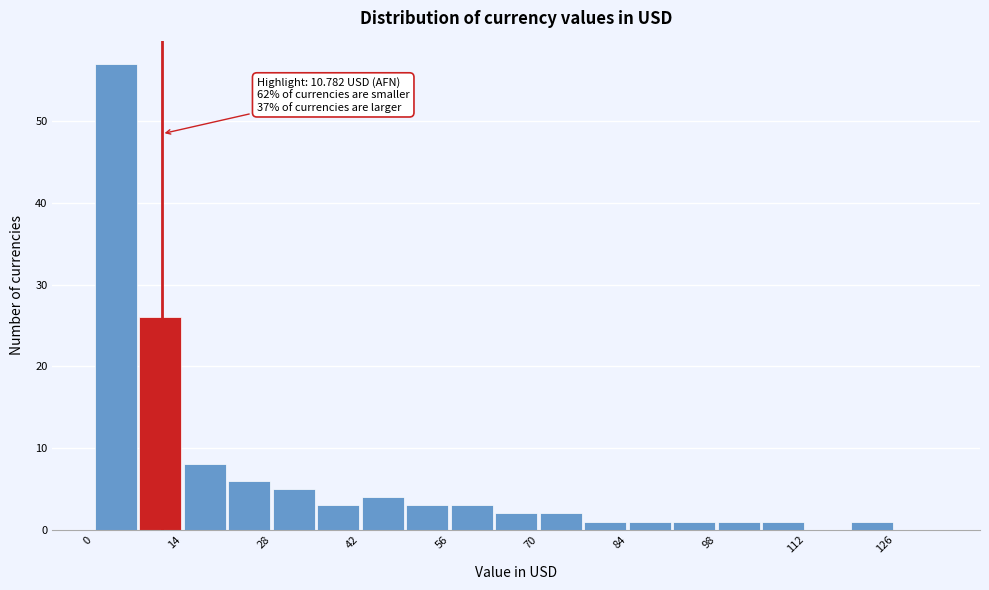

Around what value on the x-axis is the tallest bar? Give the approximate position of its centre, as read against the axis.

4